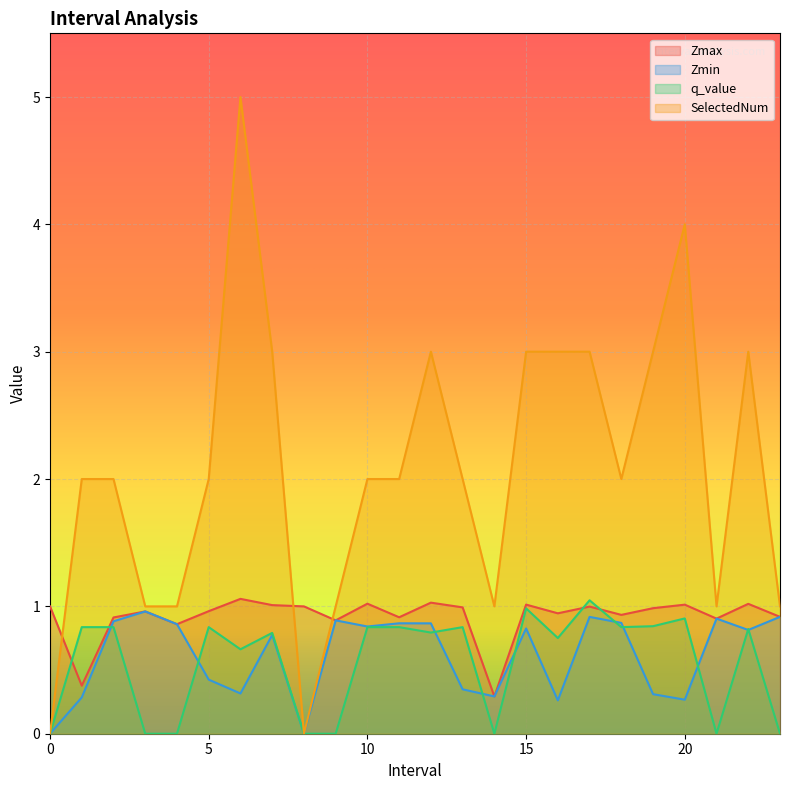

Count the number of data series in this chart.

4